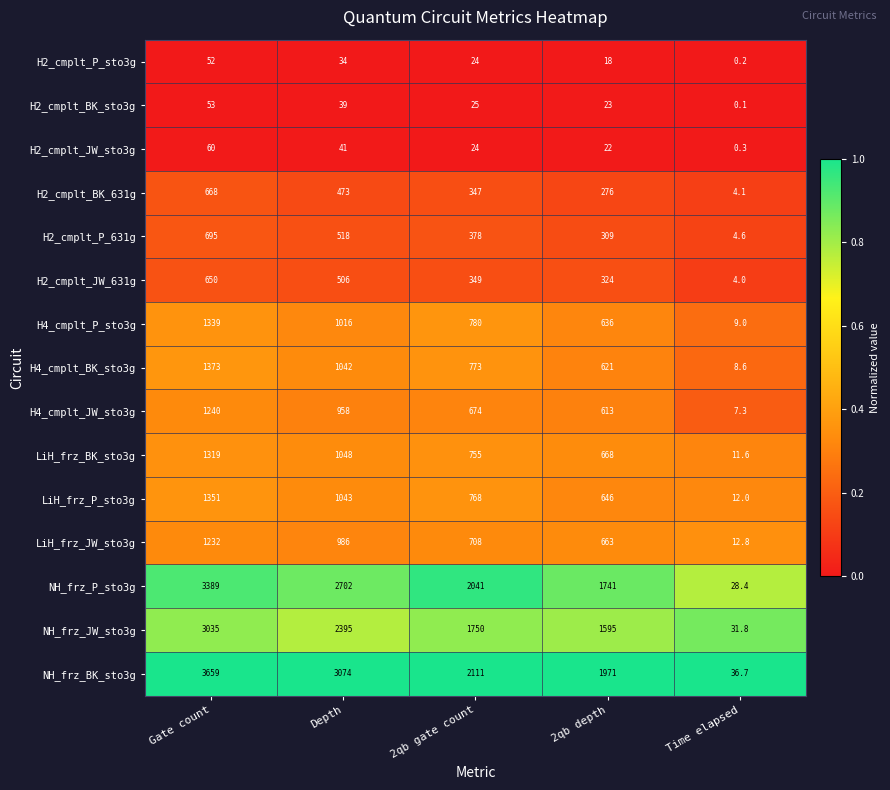

What value does the NH_frz_JW_sto3g series have at Time elapsed?

31.8